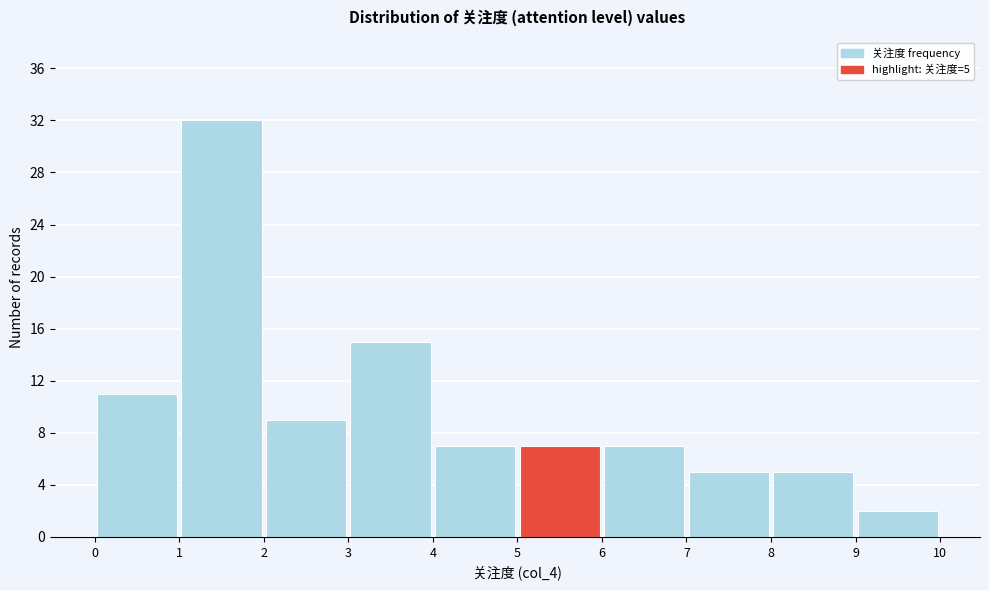

Which range on the x-axis has the tallest bar?

1 to 2